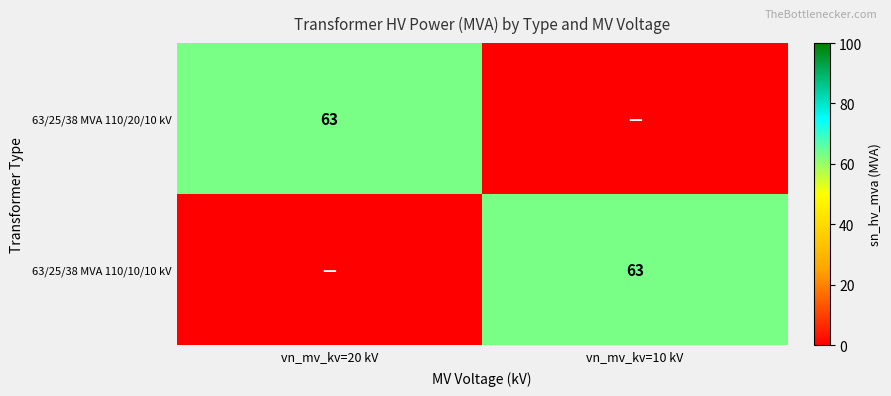

The 63/25/38 MVA 110/10/10 kV series shows 63 at vn_mv_kv=10 kV. True or false?

True